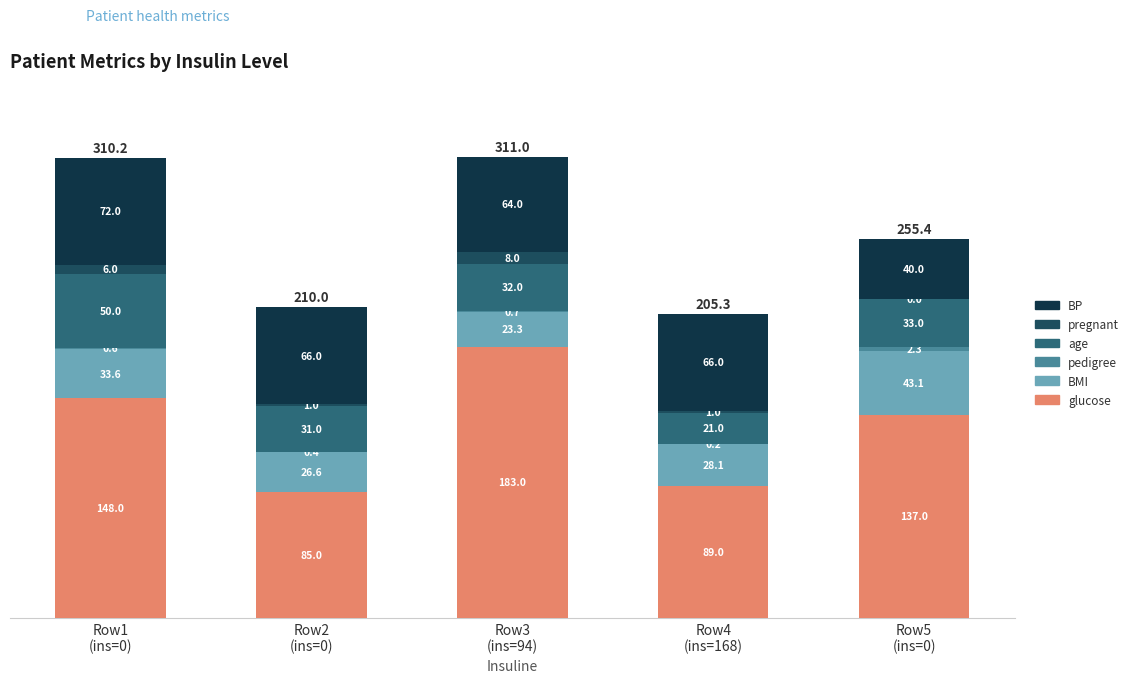

How many series are shown in this chart?

6